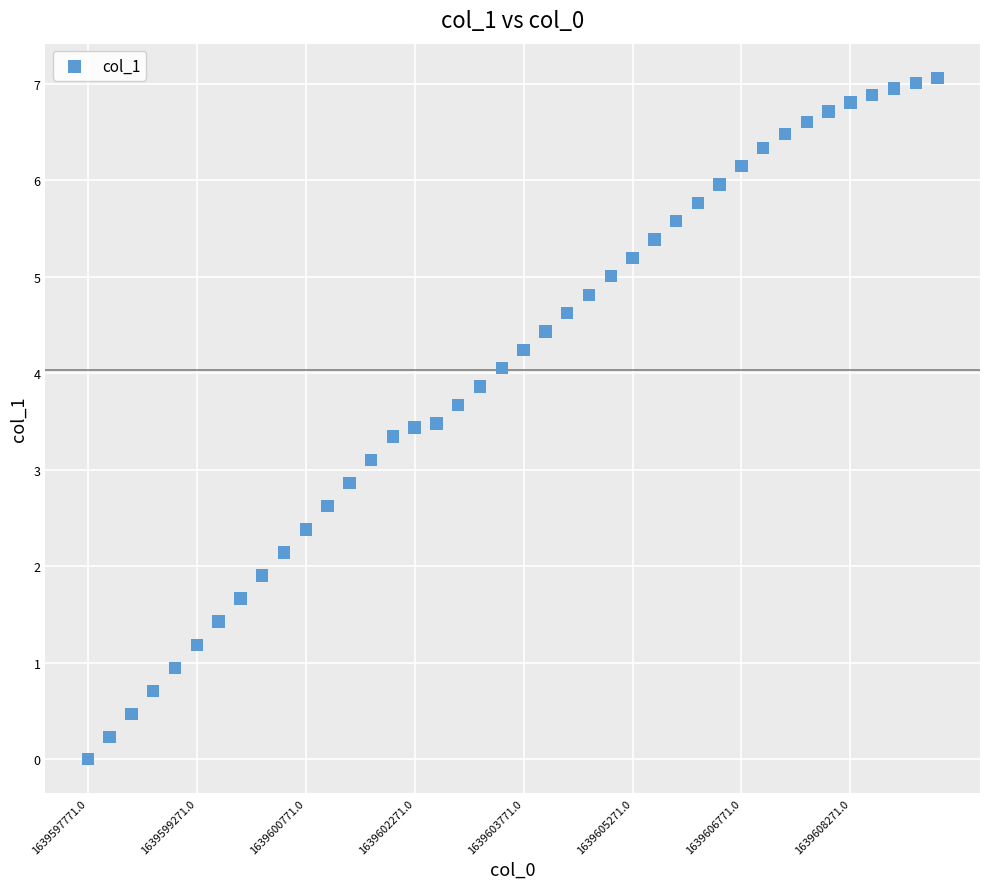

What is the range of Y values (max minus min)?

7.1